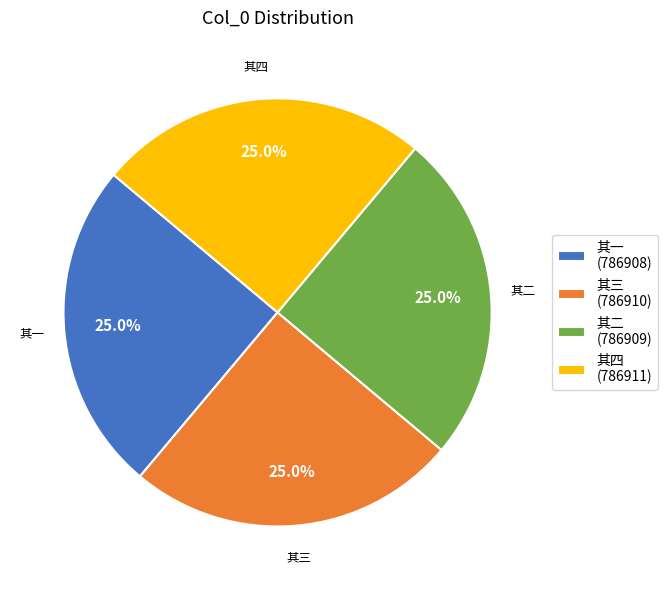

Does 其二 account for over 50% of the chart?

No